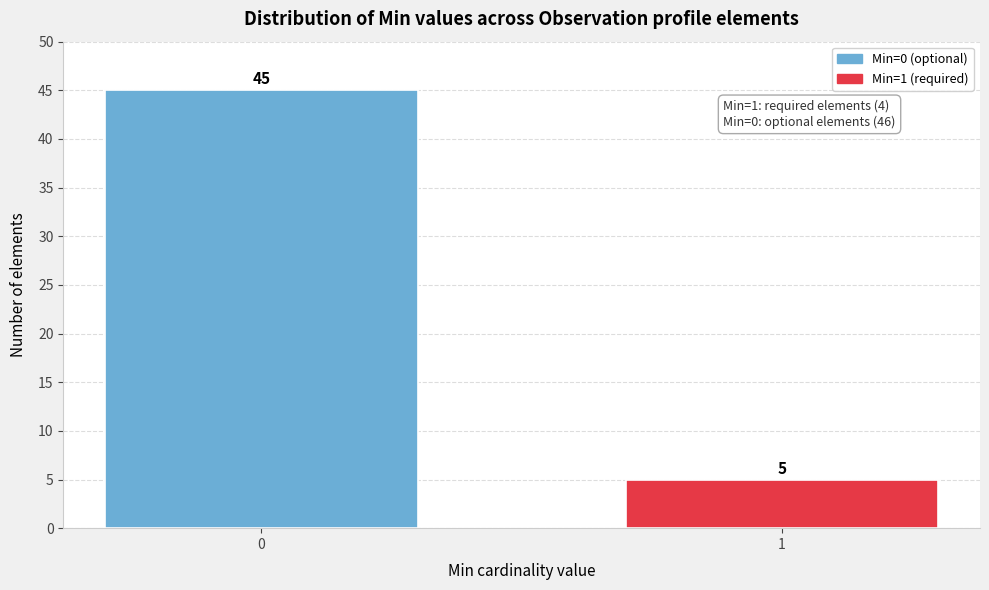

Reading left to right, extract all data points from this chart.

45	5